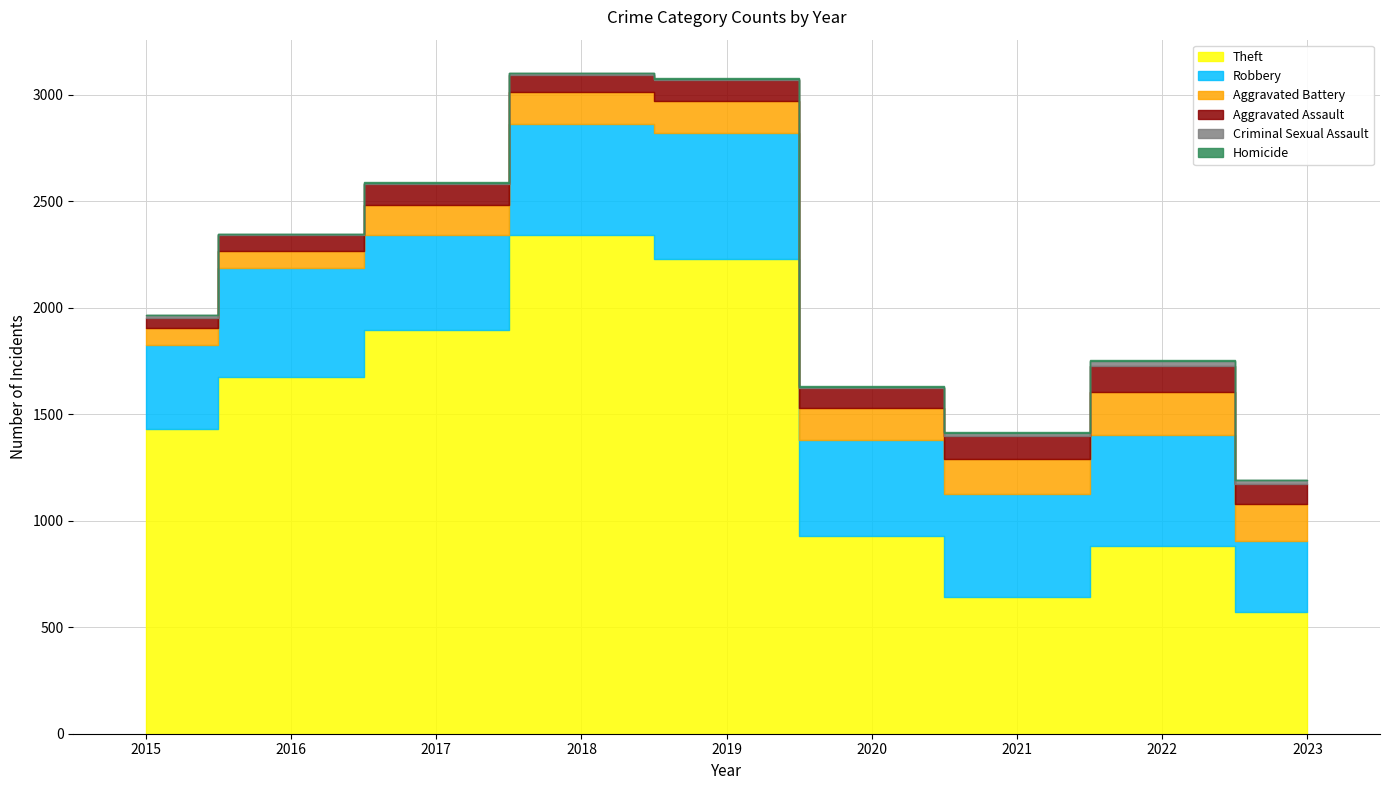

Where is the first local maximum for Criminal Sexual Assault?

2018